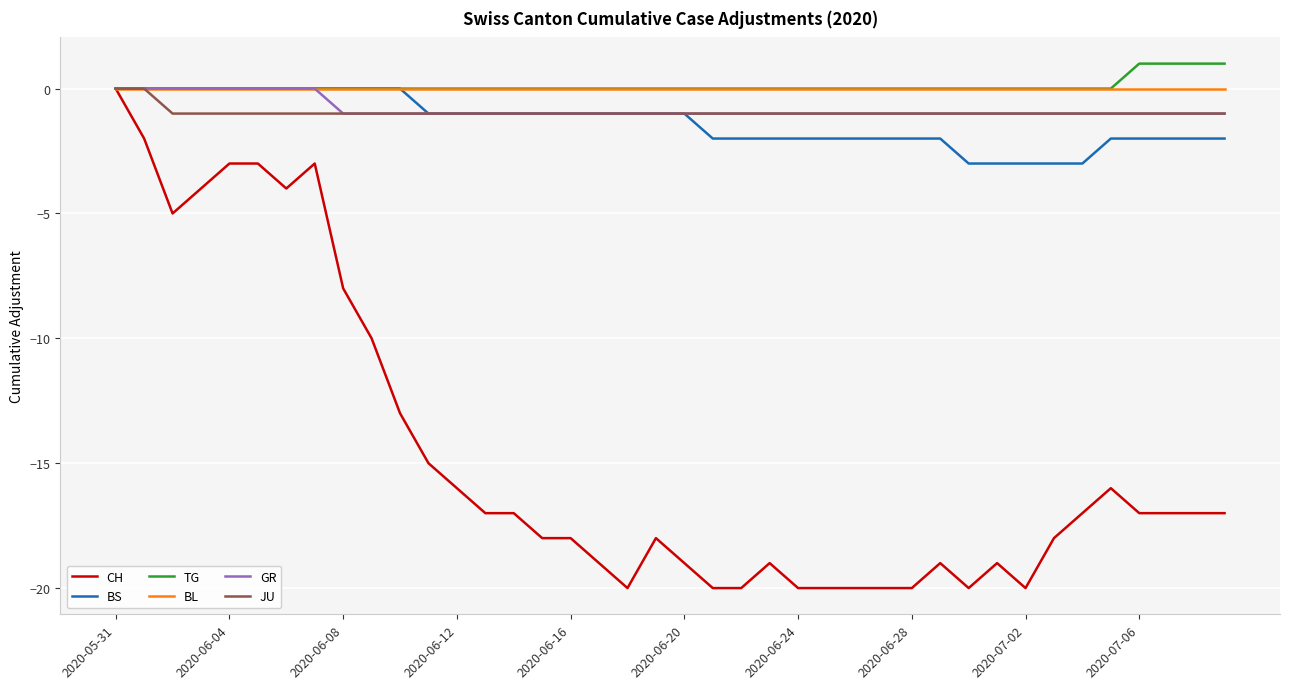

What is the minimum value shown in the chart?

-20